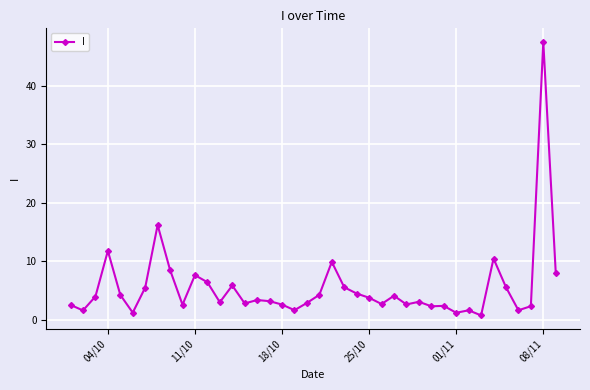

What is the greatest value displayed?

47.5